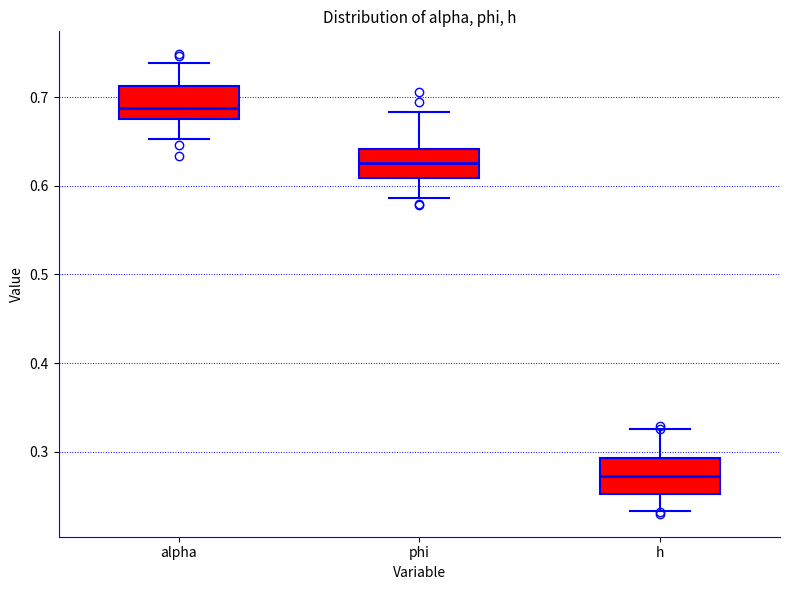

Reading left to right, transcribe this box plot: for each box, give where its median line is, the range the box spans, and where its two whiskers end, as read against the y-axis. The values are not printed on the chart, so give them approximately, as read against the axis.

alpha: median 0.69, box 0.68 to 0.71, whiskers 0.65 to 0.74
phi: median 0.63, box 0.61 to 0.64, whiskers 0.59 to 0.68
h: median 0.27, box 0.25 to 0.29, whiskers 0.23 to 0.33